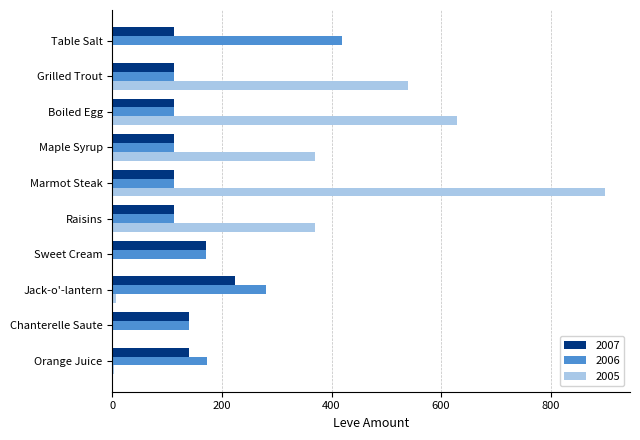

At which category is the sum across all series the highest?

Marmot Steak